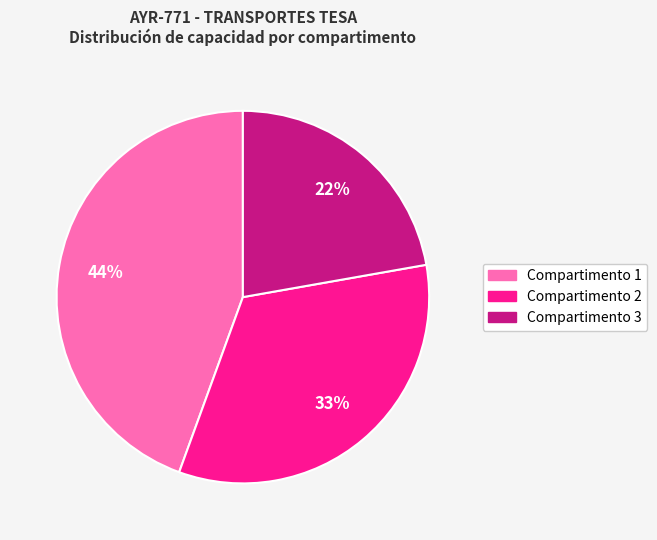

Which slice is the largest?

Compartimento 1